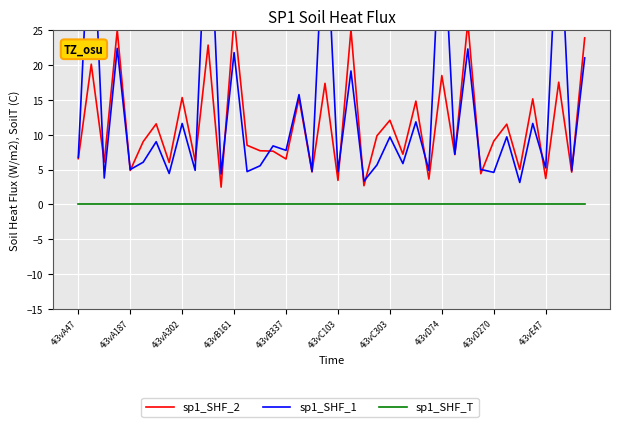

Reading left to right, transcribe all the data shown in this chart.

sp1_SHF_2: 6.6	20.2	6.1	25.1	4.9	9.0	11.6	6.0	15.4	6.3	22.9	2.5	26.8	8.5	7.7	7.7	6.5	15.3	4.7	17.4	3.5	25.1	2.7	9.9	12.1	7.2	14.8	3.6	18.5	7.1	26.2	4.4	9.1	11.5	5.0	15.2	3.7	17.6	4.6	23.9
sp1_SHF_1: 6.8	46.2	3.8	22.4	5.0	6.1	9.0	4.4	11.6	4.9	47.7	4.4	21.8	4.7	5.5	8.4	7.8	15.8	4.7	43.9	4.7	19.2	3.4	5.7	9.7	5.9	11.9	4.9	44.0	7.2	22.3	5.0	4.6	9.7	3.2	11.6	5.2	43.7	4.8	21.1
sp1_SHF_T: 0.0	0.0	0.0	0.0	0.0	0.0	0.0	0.0	0.0	0.0	0.0	0.0	0.0	0.0	0.0	0.0	0.0	0.0	0.0	0.0	0.0	0.0	0.0	0.0	0.0	0.0	0.0	0.0	0.0	0.0	0.0	0.0	0.0	0.0	0.0	0.0	0.0	0.0	0.0	0.0